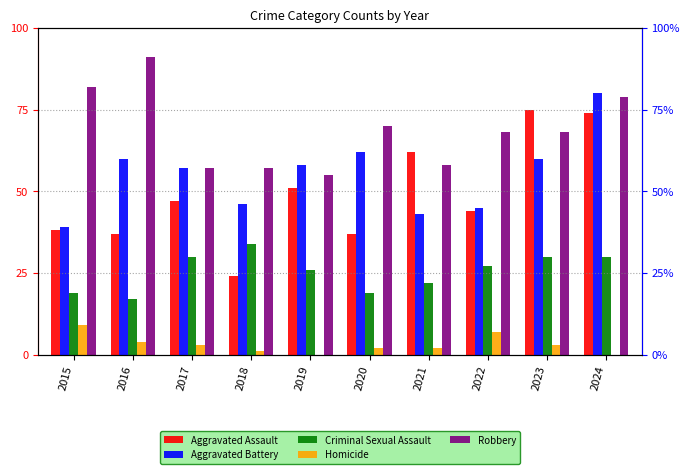

The value of Aggravated Assault at 2016 is 37. True or false?

True